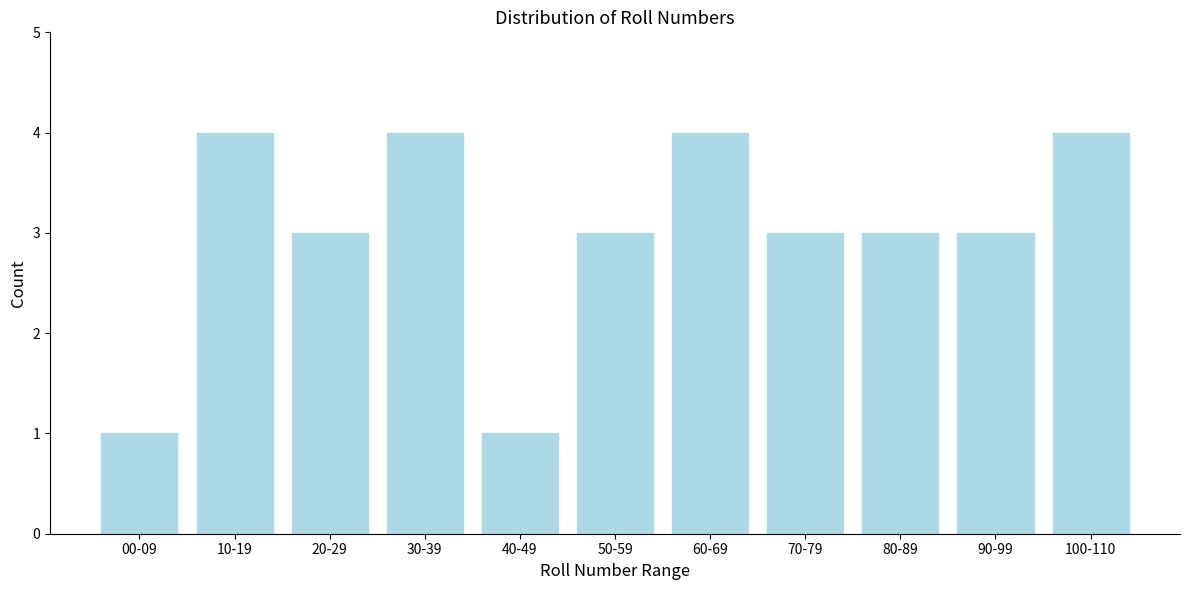

Reading right to left, extract all data points from this chart.

100-110=4	90-99=3	80-89=3	70-79=3	60-69=4	50-59=3	40-49=1	30-39=4	20-29=3	10-19=4	00-09=1